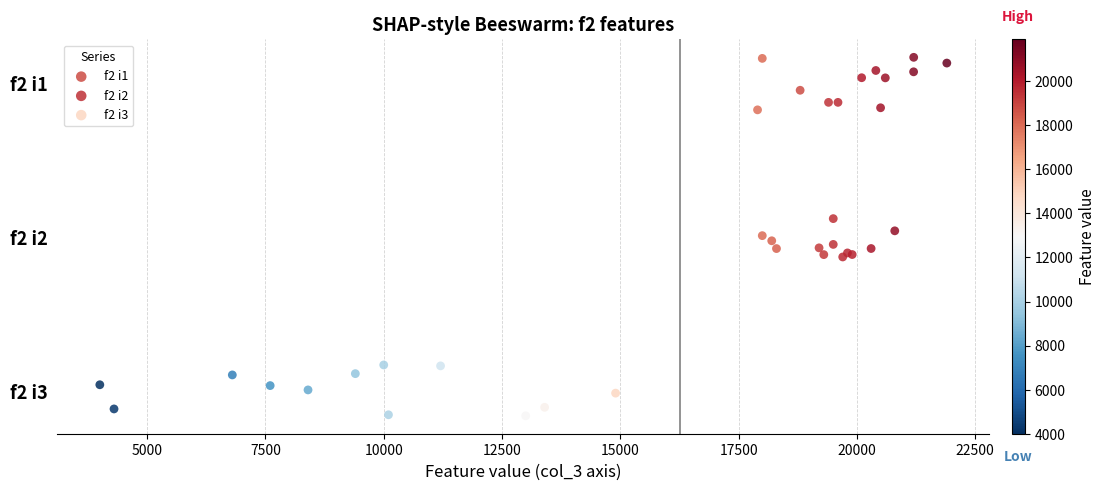

What are all the series names shown in the legend?

f2 i1, f2 i2, f2 i3